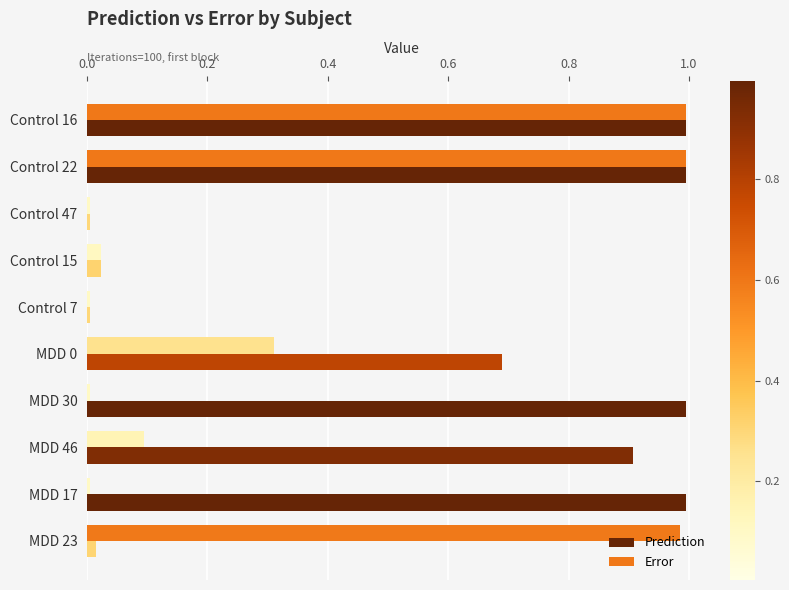

Between Control 7 and MDD 17, which series saw the biggest shift?

Prediction